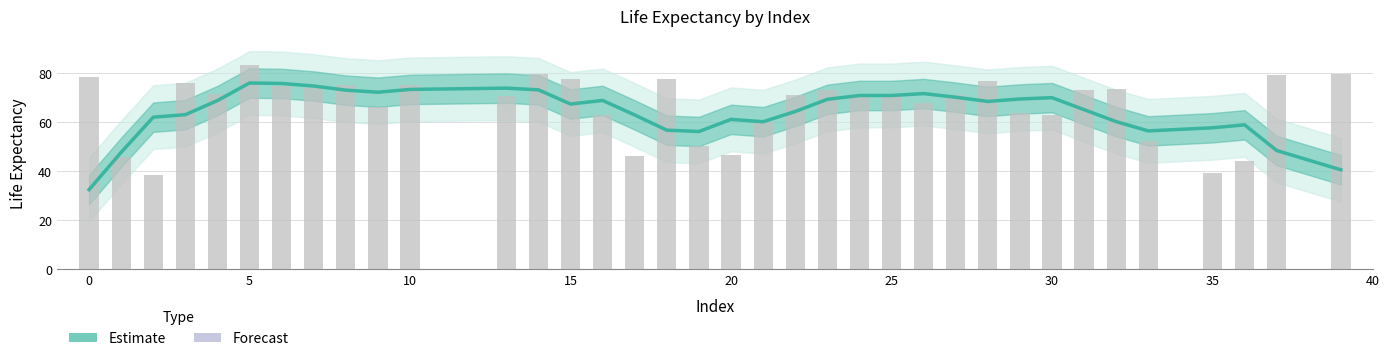

Reading left to right, extract all data points from this chart.

78.4	45.9	38.3	76.1	71.6	83.5	74.7	74.1	75.1	66.4	75.1	70.5	79.8	77.7	62.9	46.2	77.8	50.2	46.7	60.2	70.9	73.0	71.1	71.5	68.0	70.9	76.9	63.7	62.9	73.0	73.6	52.4	39.3	44.0	79.4	79.6